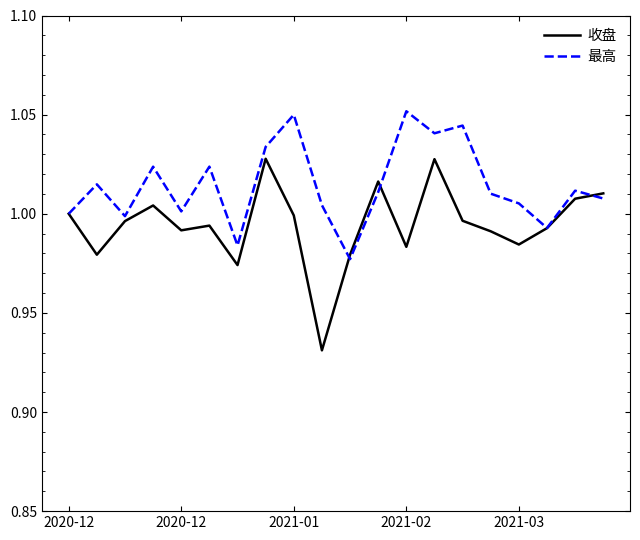

Which series has the largest total across all categories?

最高